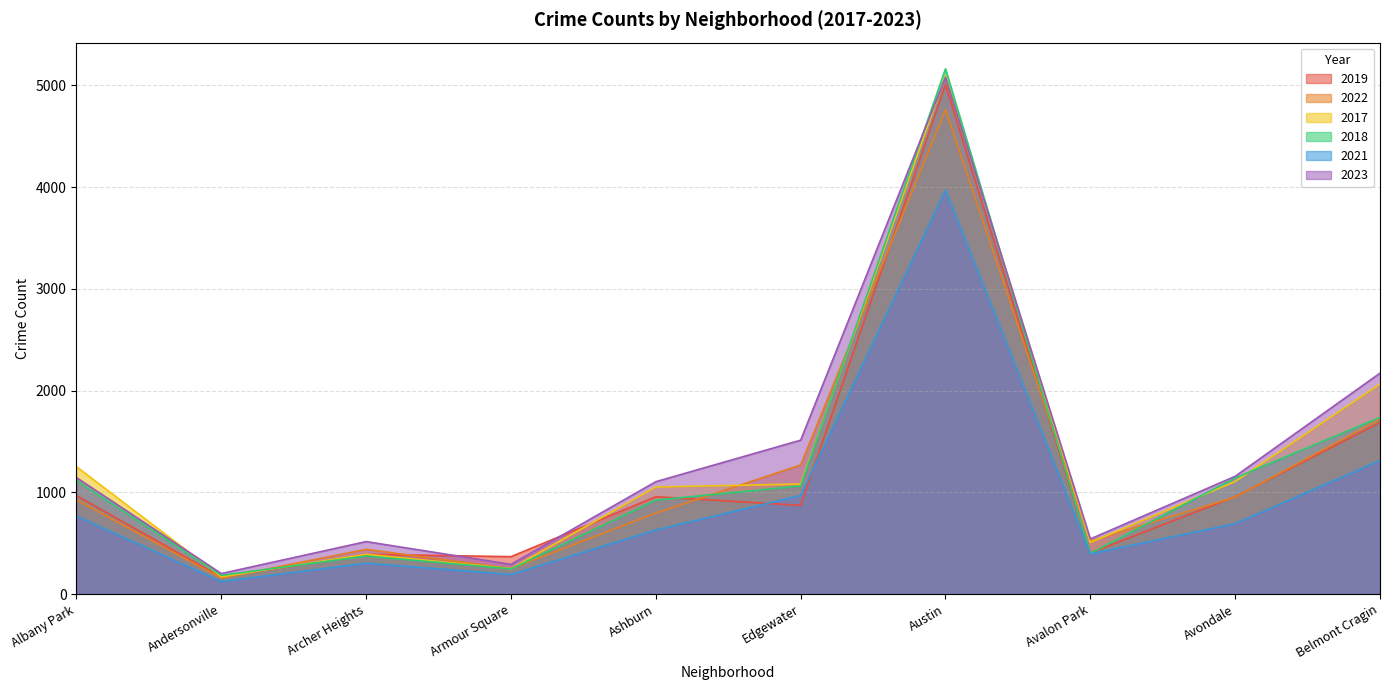

How many times do 2018 and 2019 cross each other?

4